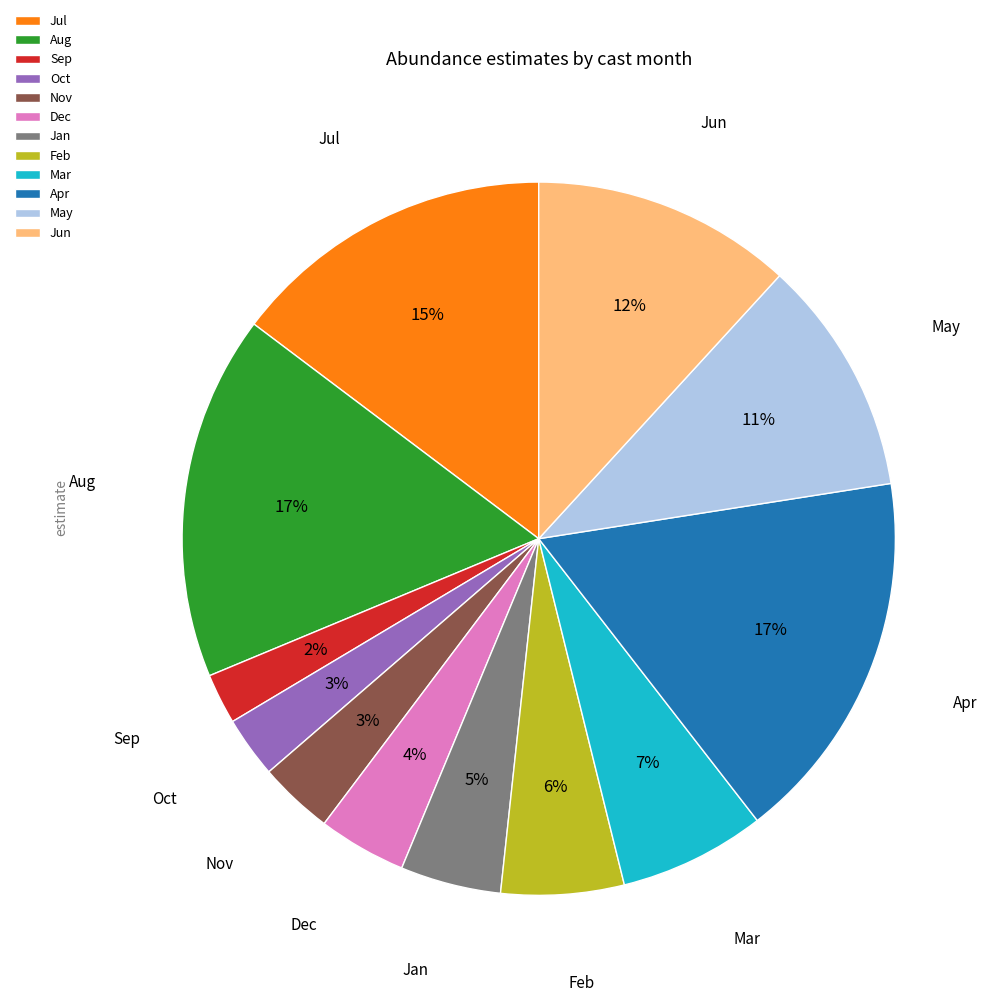

To the nearest percent, what is the difference between the largest and smallest slice percentages?

15%